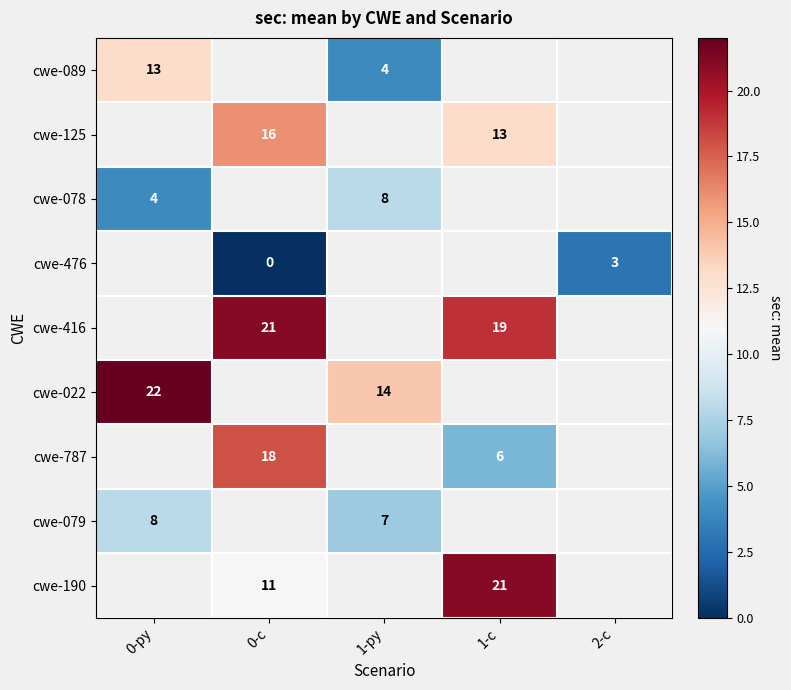

How many series are shown in this chart?

9